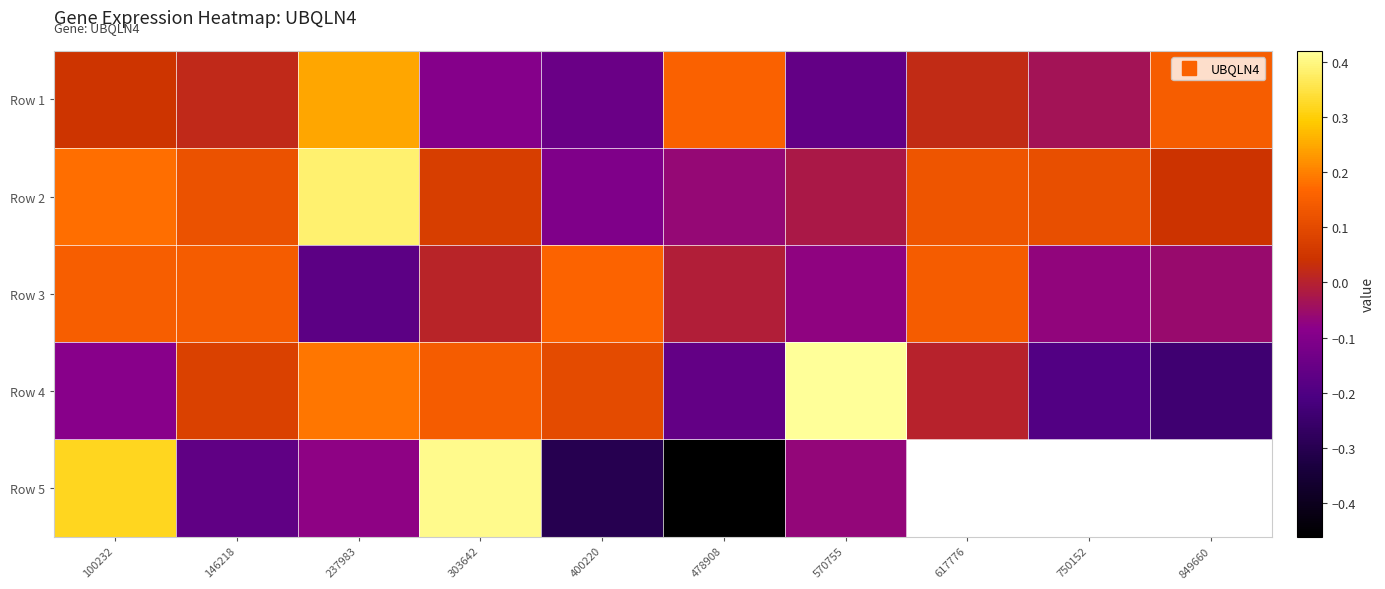

Count the number of data series in this chart.

5